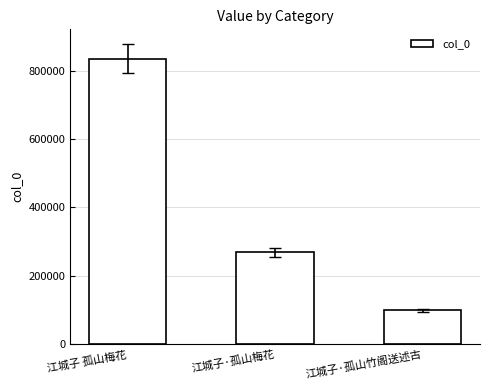

What is the label of the 1st bar from the right?

江城子·孤山竹阁送述古